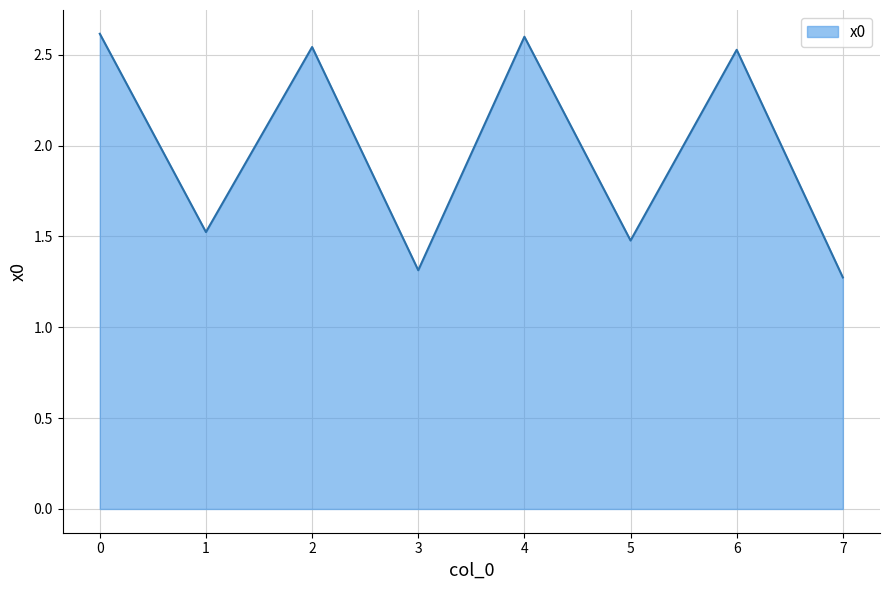

The value at 5 is 1.5. True or false?

True